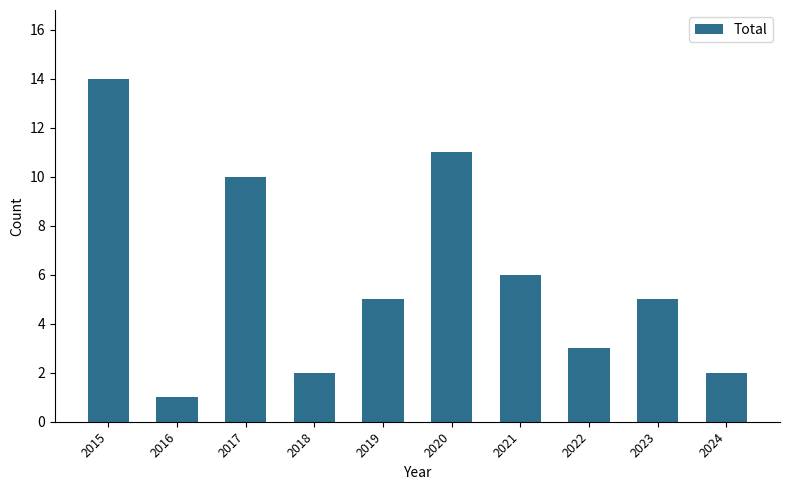

What is the maximum value shown in the chart?

14